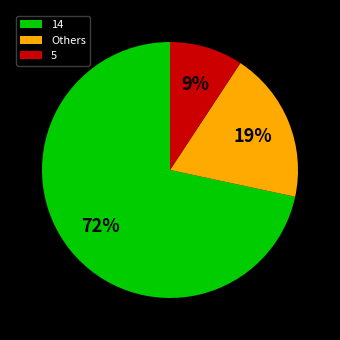

To the nearest percent, what is the average slice percentage?

33%